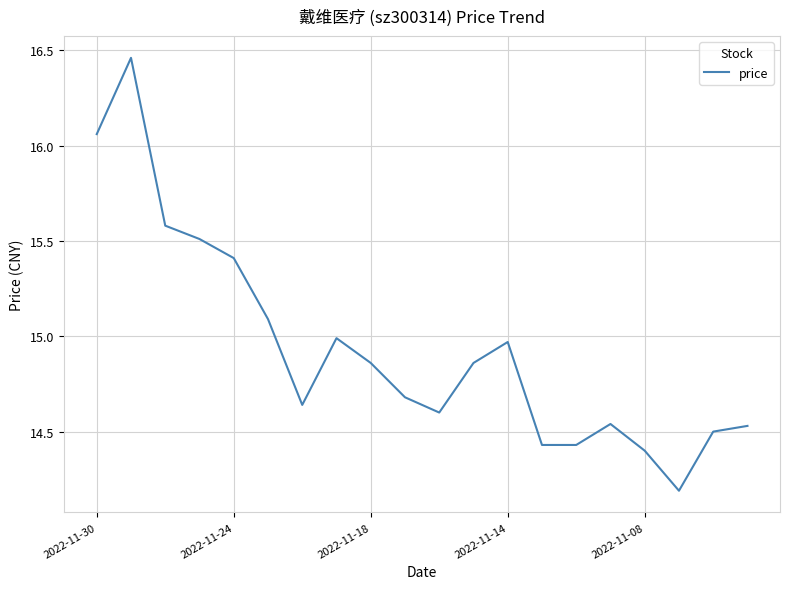

What is the smallest value displayed?

14.2